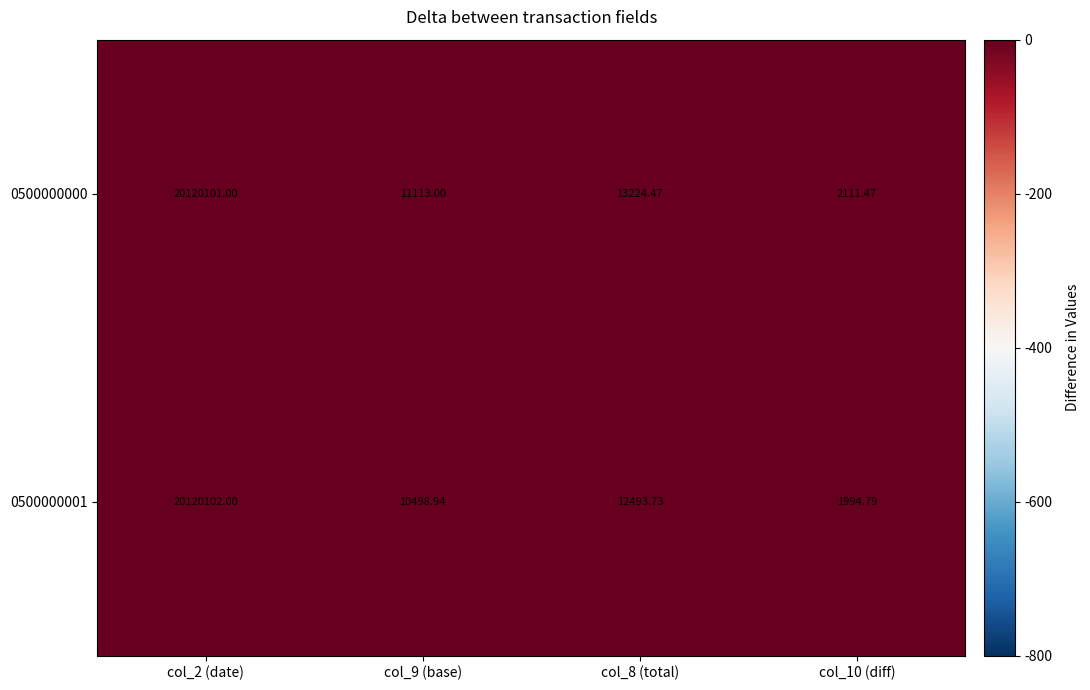

At which category is the sum across all series the highest?

col_2 (date)